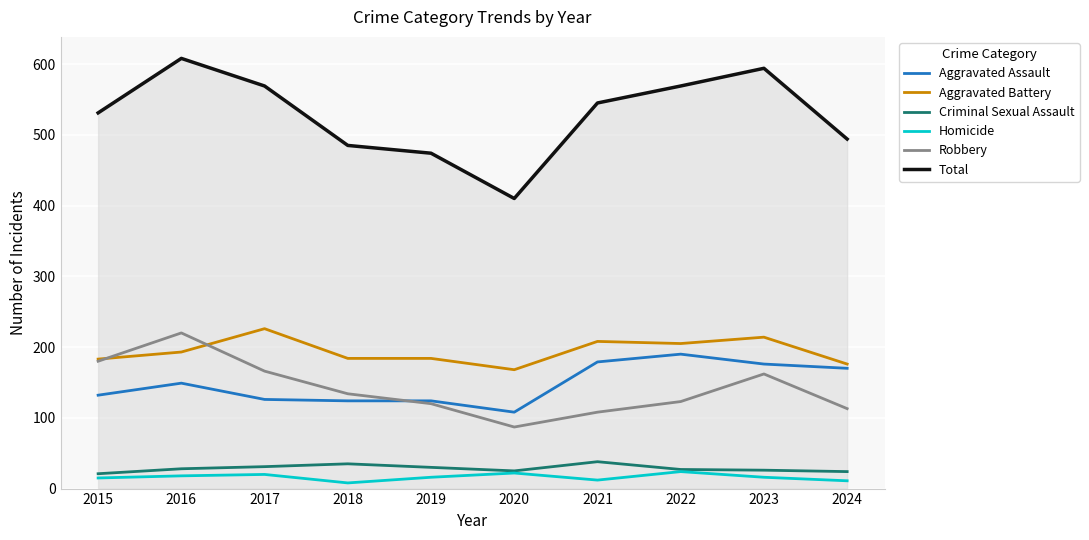

Is it true that Robbery equals 64 at 2024?

False